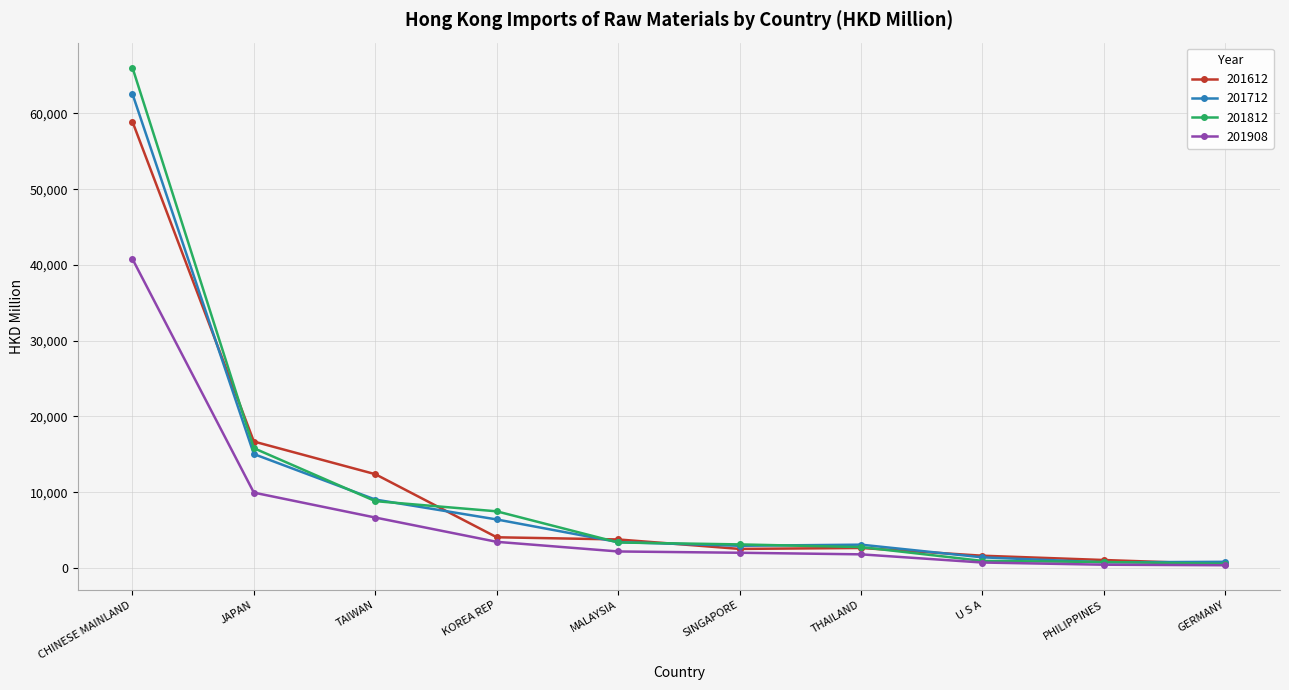

What is the label of the 1st point from the left?

CHINESE MAINLAND